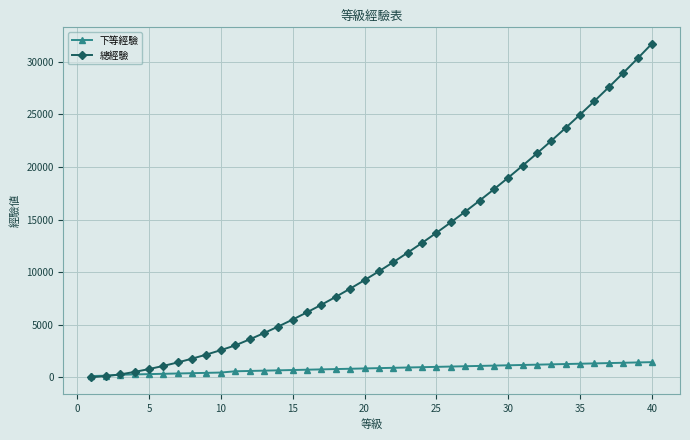

What is the greatest value displayed?

31740